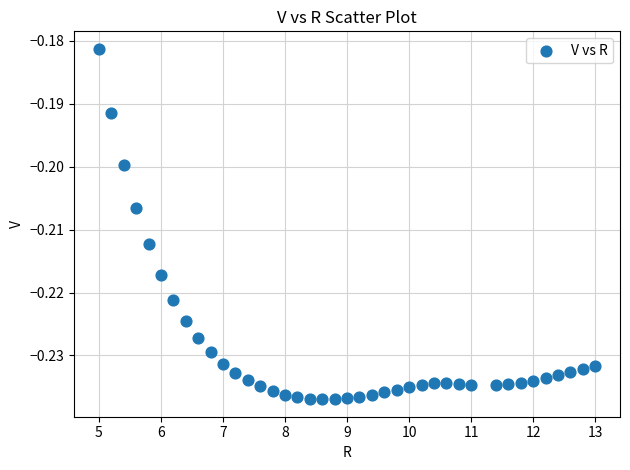

What is the range of X values (max minus min)?

8.0